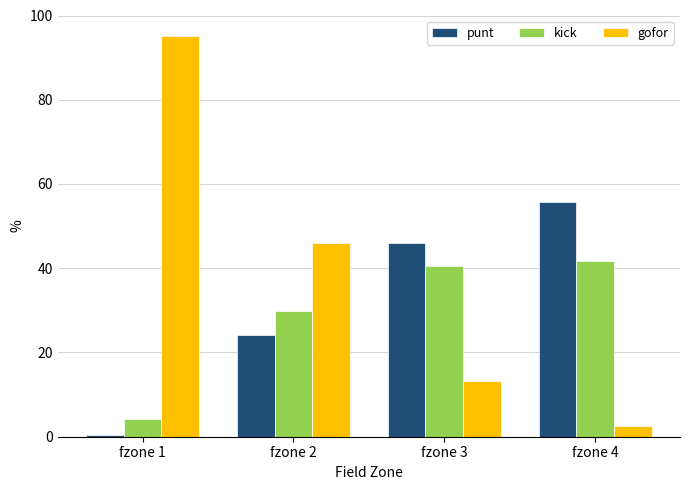

What are all the series names shown in the legend?

punt, kick, gofor